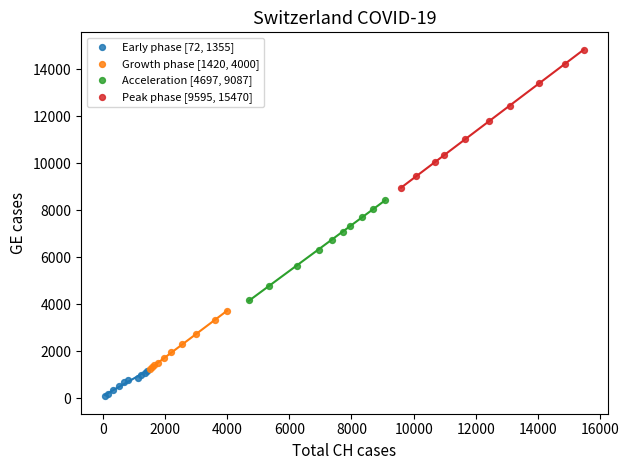

Which series reaches the maximum Y coordinate?

Peak phase [9595, 15470]